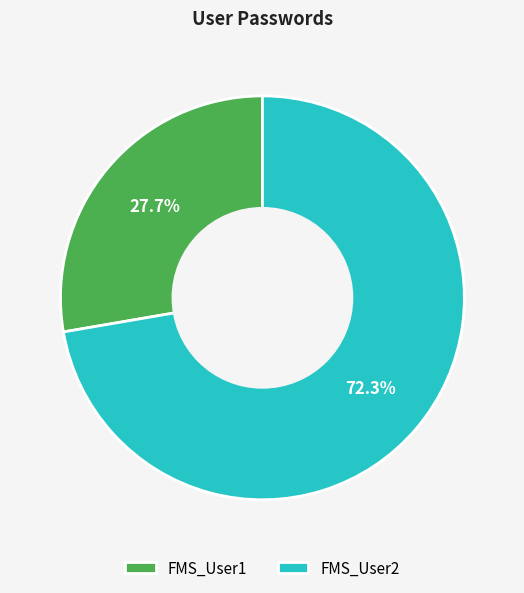

Rank the categories by value from highest to lowest.

FMS_User2, FMS_User1